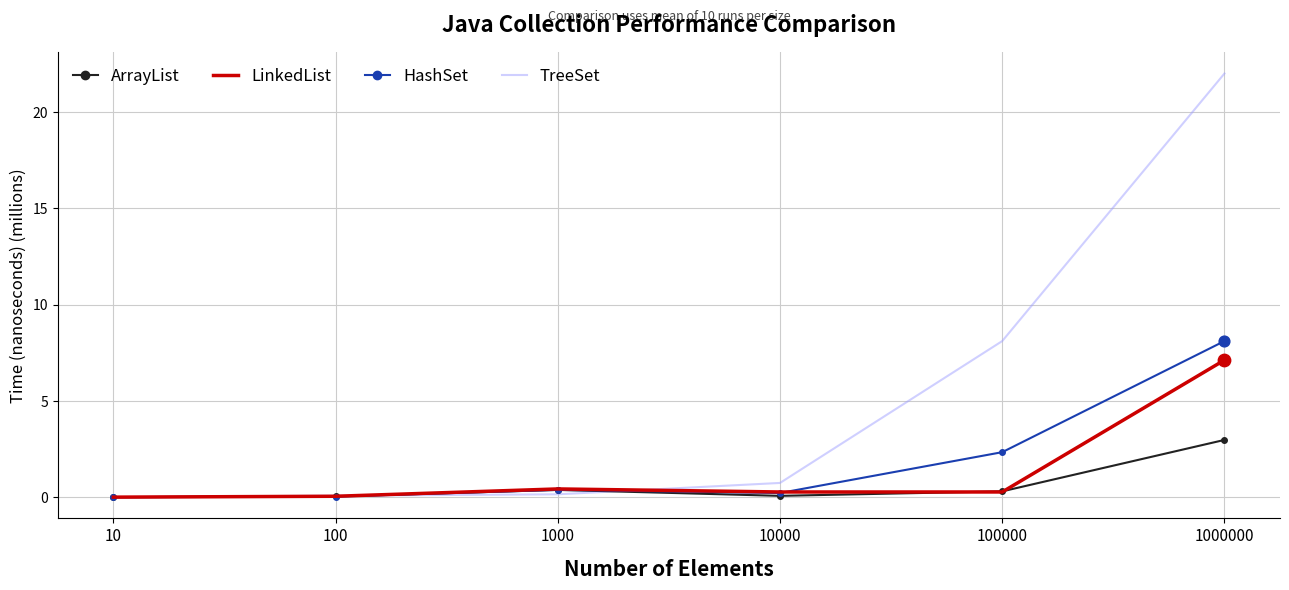

Which series has the widest spread of values?

TreeSet